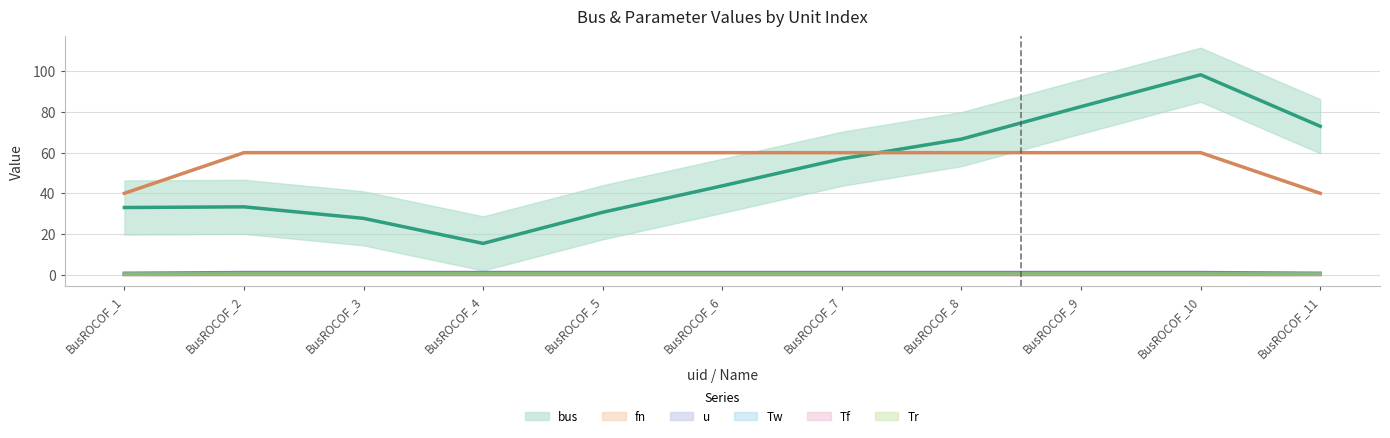

What is the value of the bus point at the 6th from the left?

47.0